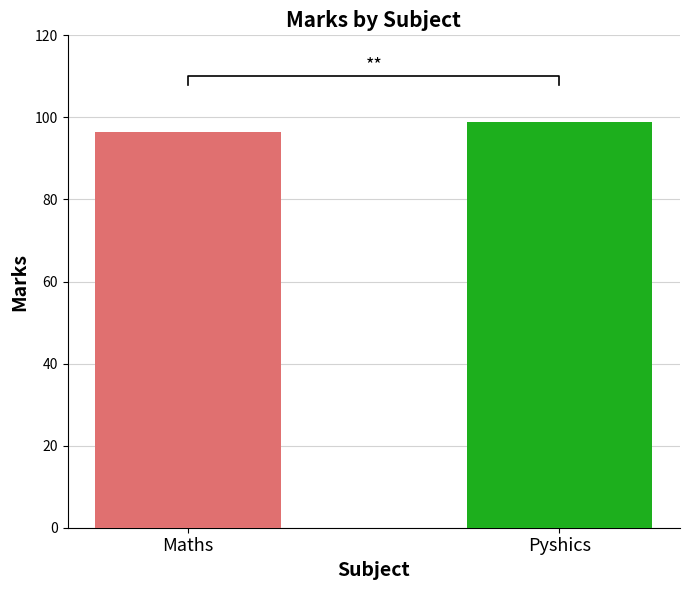

Reading left to right, list all the values displayed in this chart.

96.5	99.0